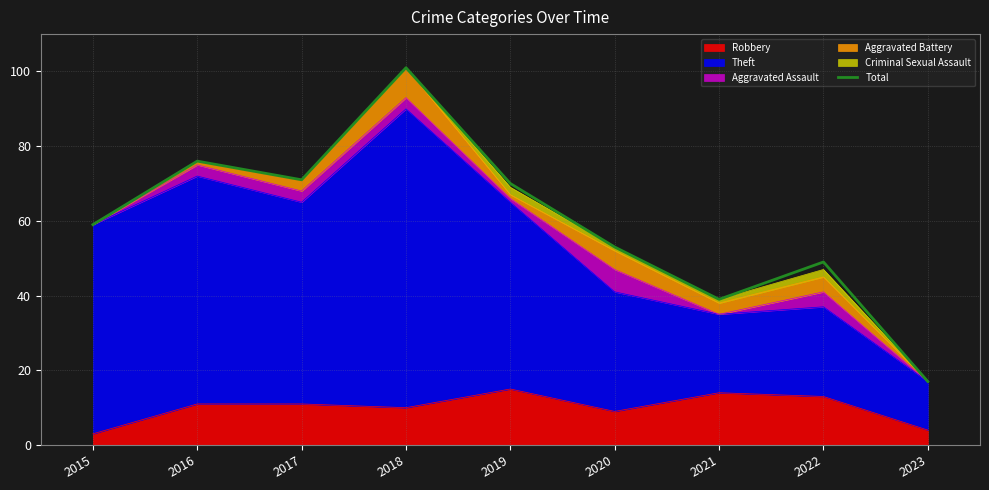

What is the greatest value displayed?

101